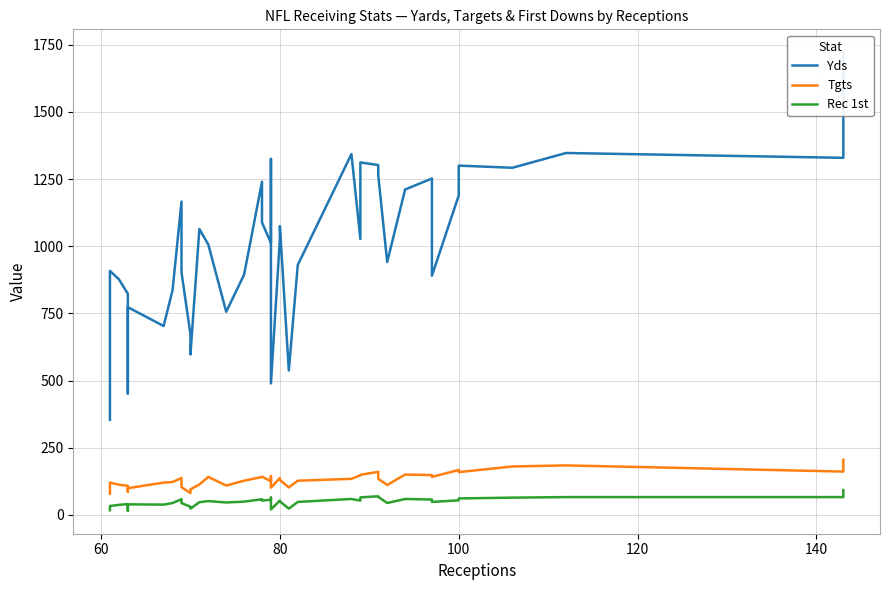

The Rec 1st series shows 8 at 60. True or false?

False